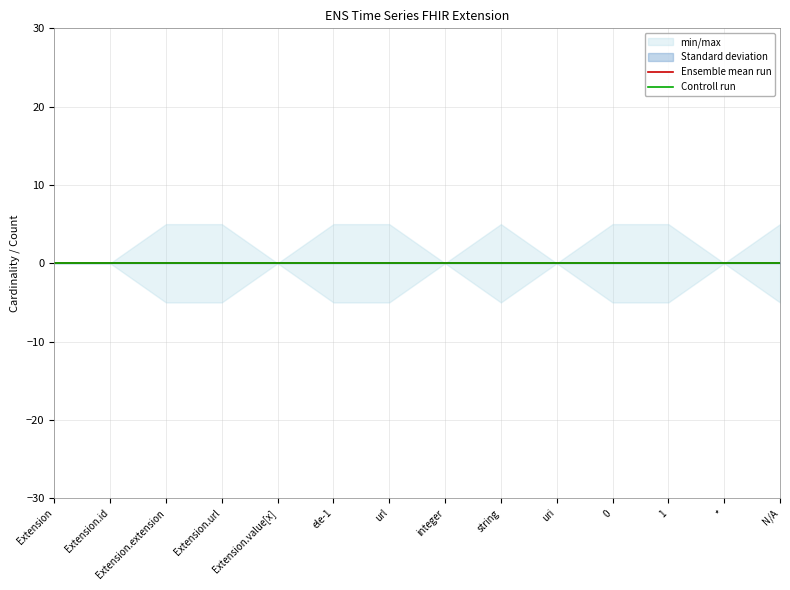

Does the chart have visible grid lines?

Yes